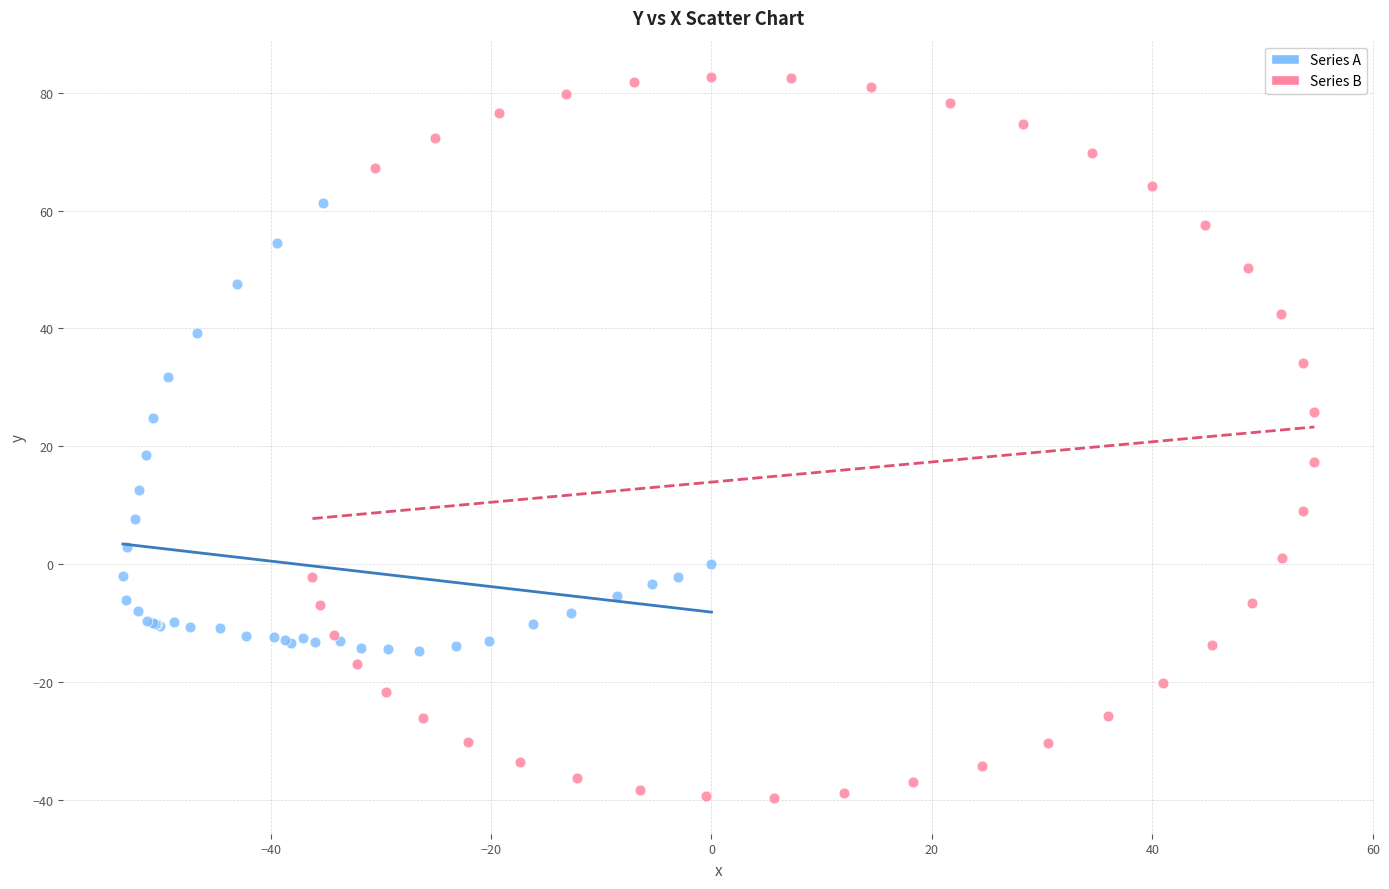

Which series reaches the minimum Y coordinate?

Series B